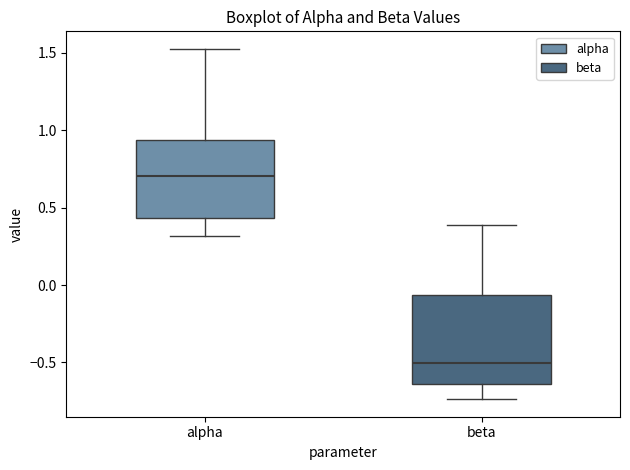

Which box has the lowest median line?

beta